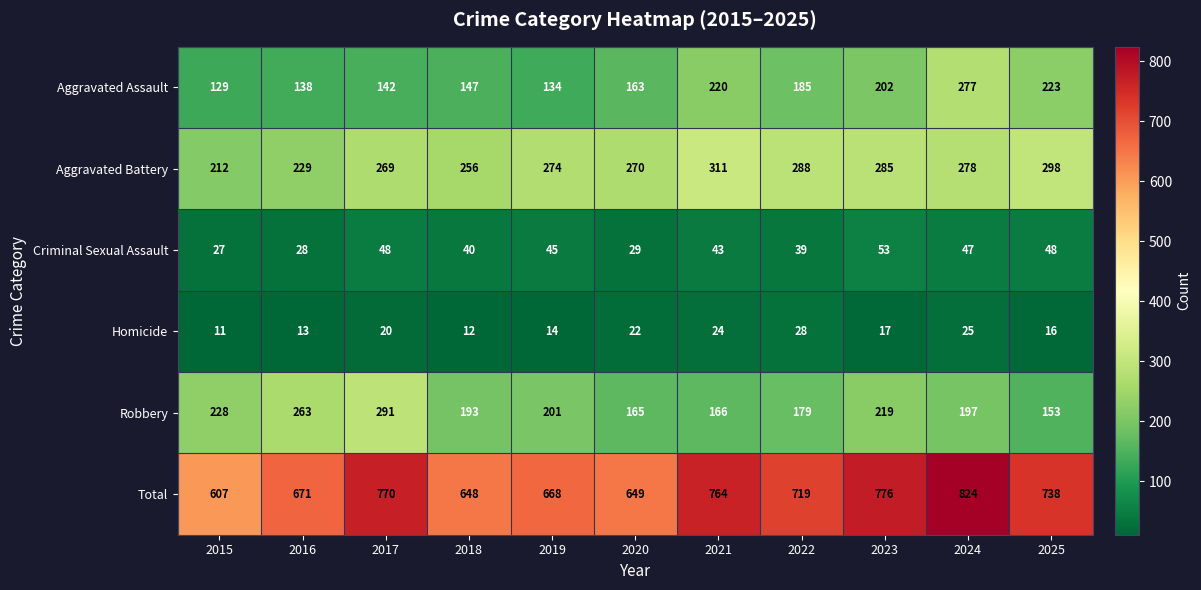

List the labels in order of Aggravated Assault value, smallest first.

2015, 2019, 2016, 2017, 2018, 2020, 2022, 2023, 2021, 2025, 2024